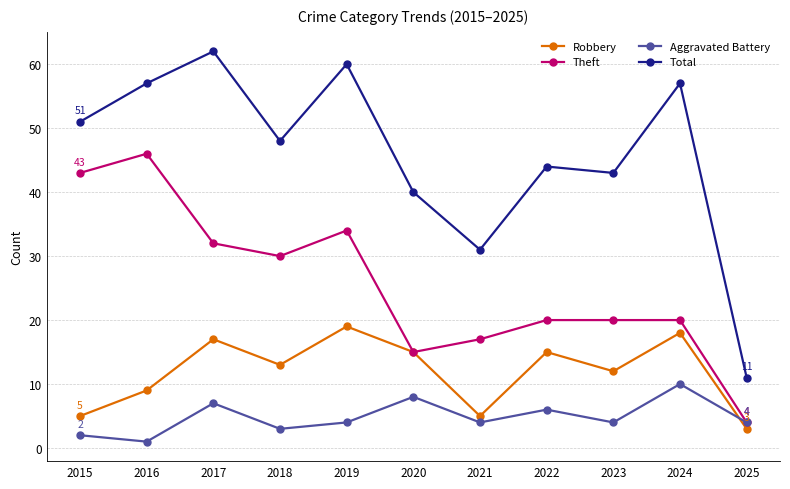

True or false: Theft has more than 1 points higher than both neighbors.

True